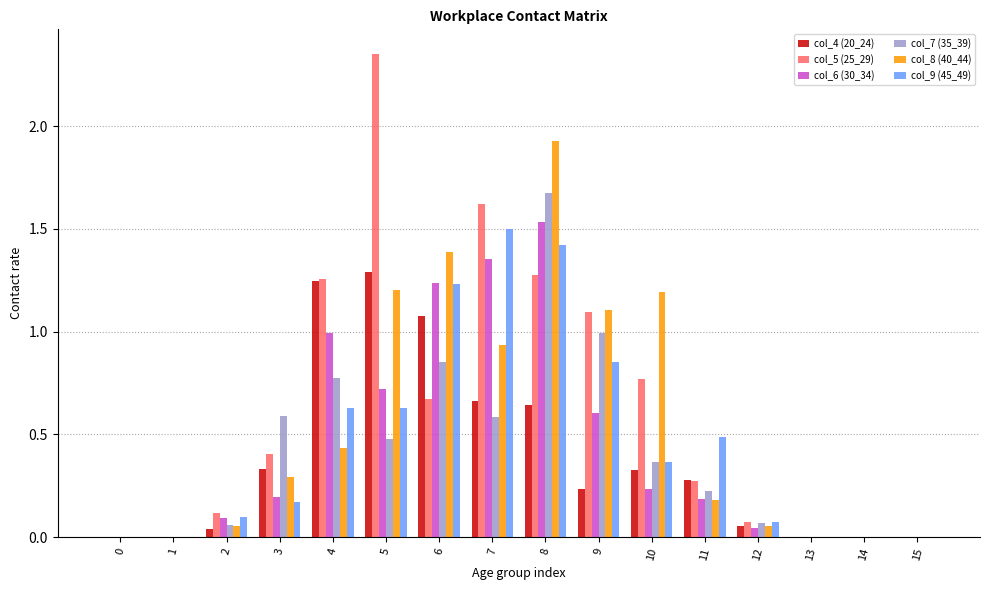

Is it true that col_9 (45_49) equals -0.5 at 13?

False